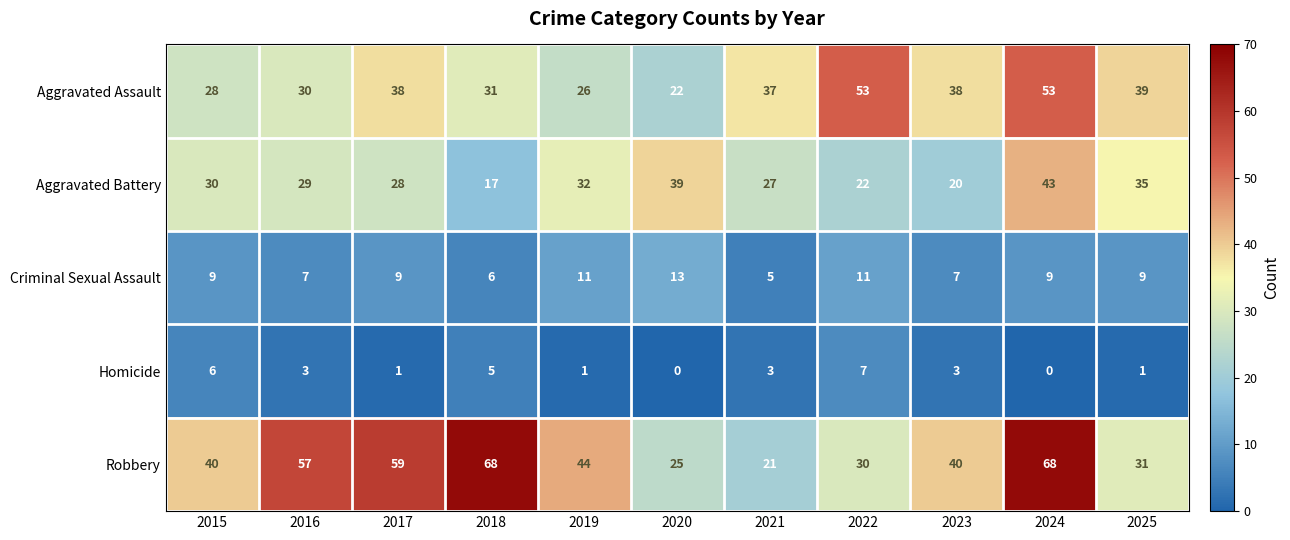

Rank the series at 2015 from highest to lowest value.

Robbery, Aggravated Battery, Aggravated Assault, Criminal Sexual Assault, Homicide